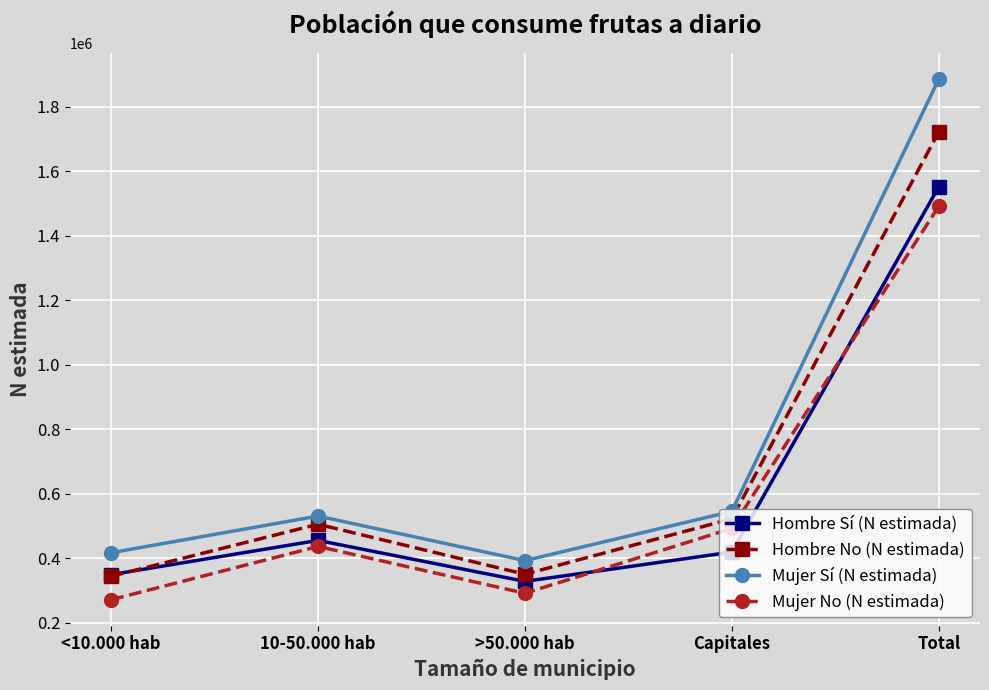

What is the difference between the Mujer Sí (N estimada) values at >50.000 hab and <10.000 hab?

24450